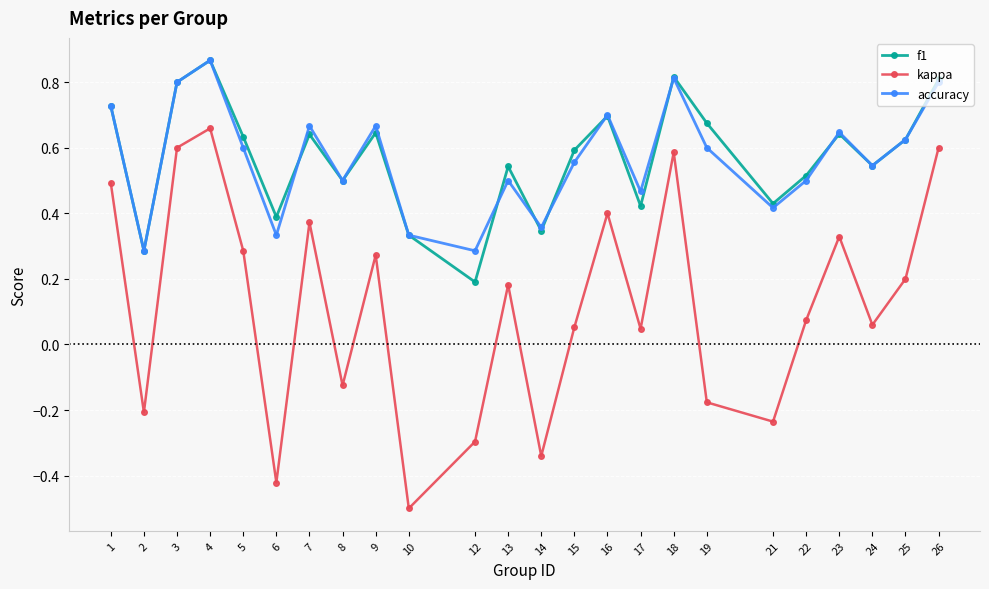

True or false: kappa and f1 intersect in this chart.

False